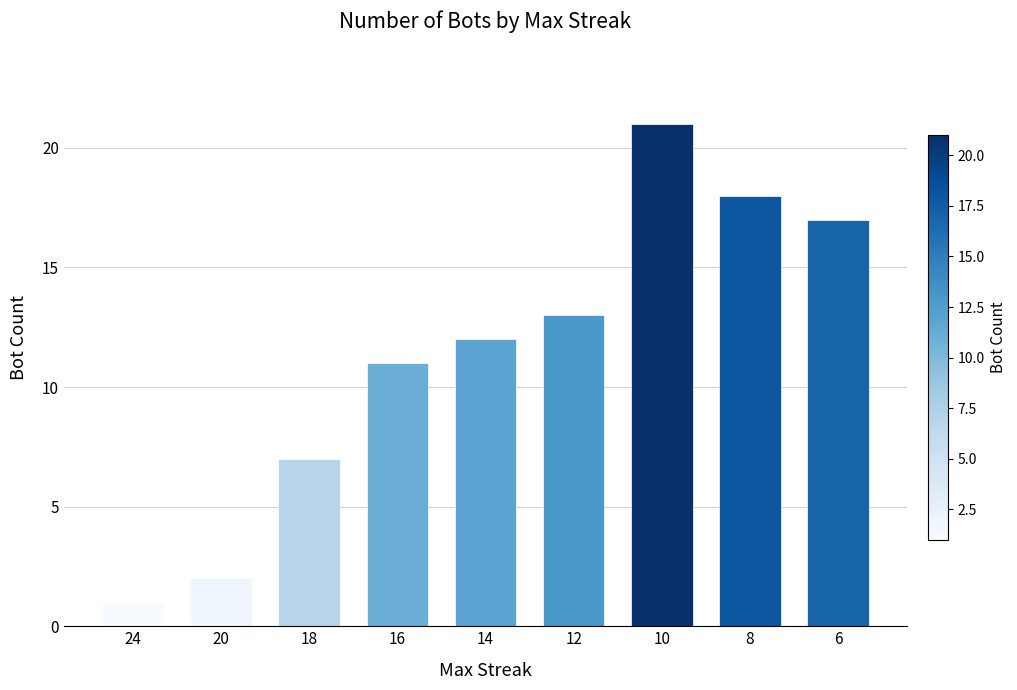

What is the smallest value displayed?

1